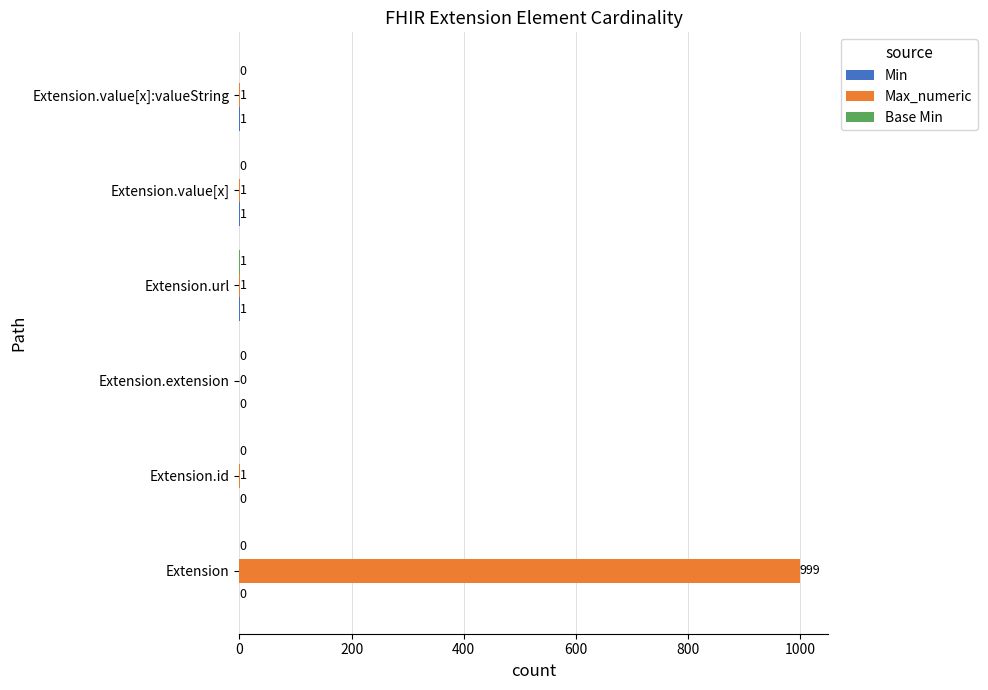

What is the greatest value displayed?

999